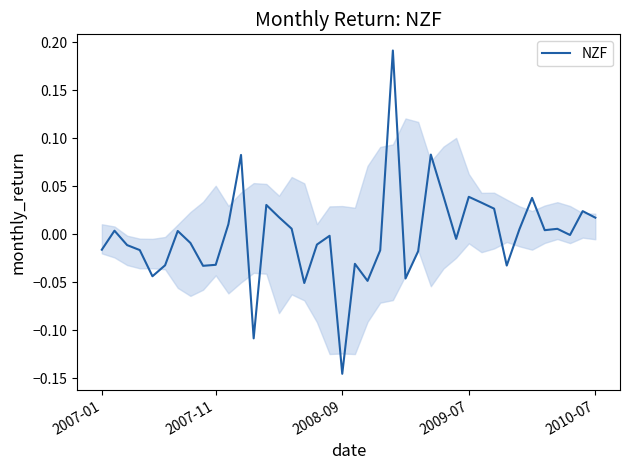

What is the difference between the maximum and minimum values?

0.3